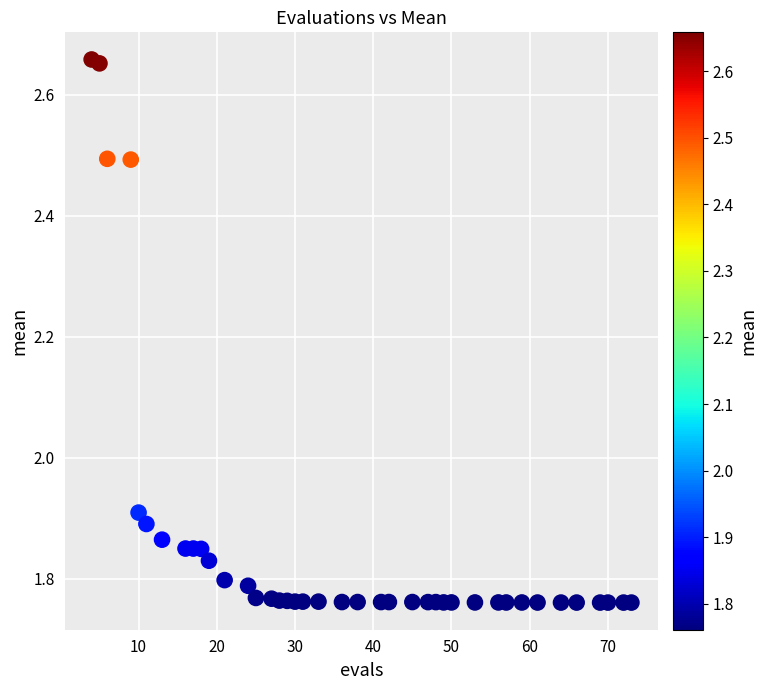

What is the range of Y values (max minus min)?

0.9